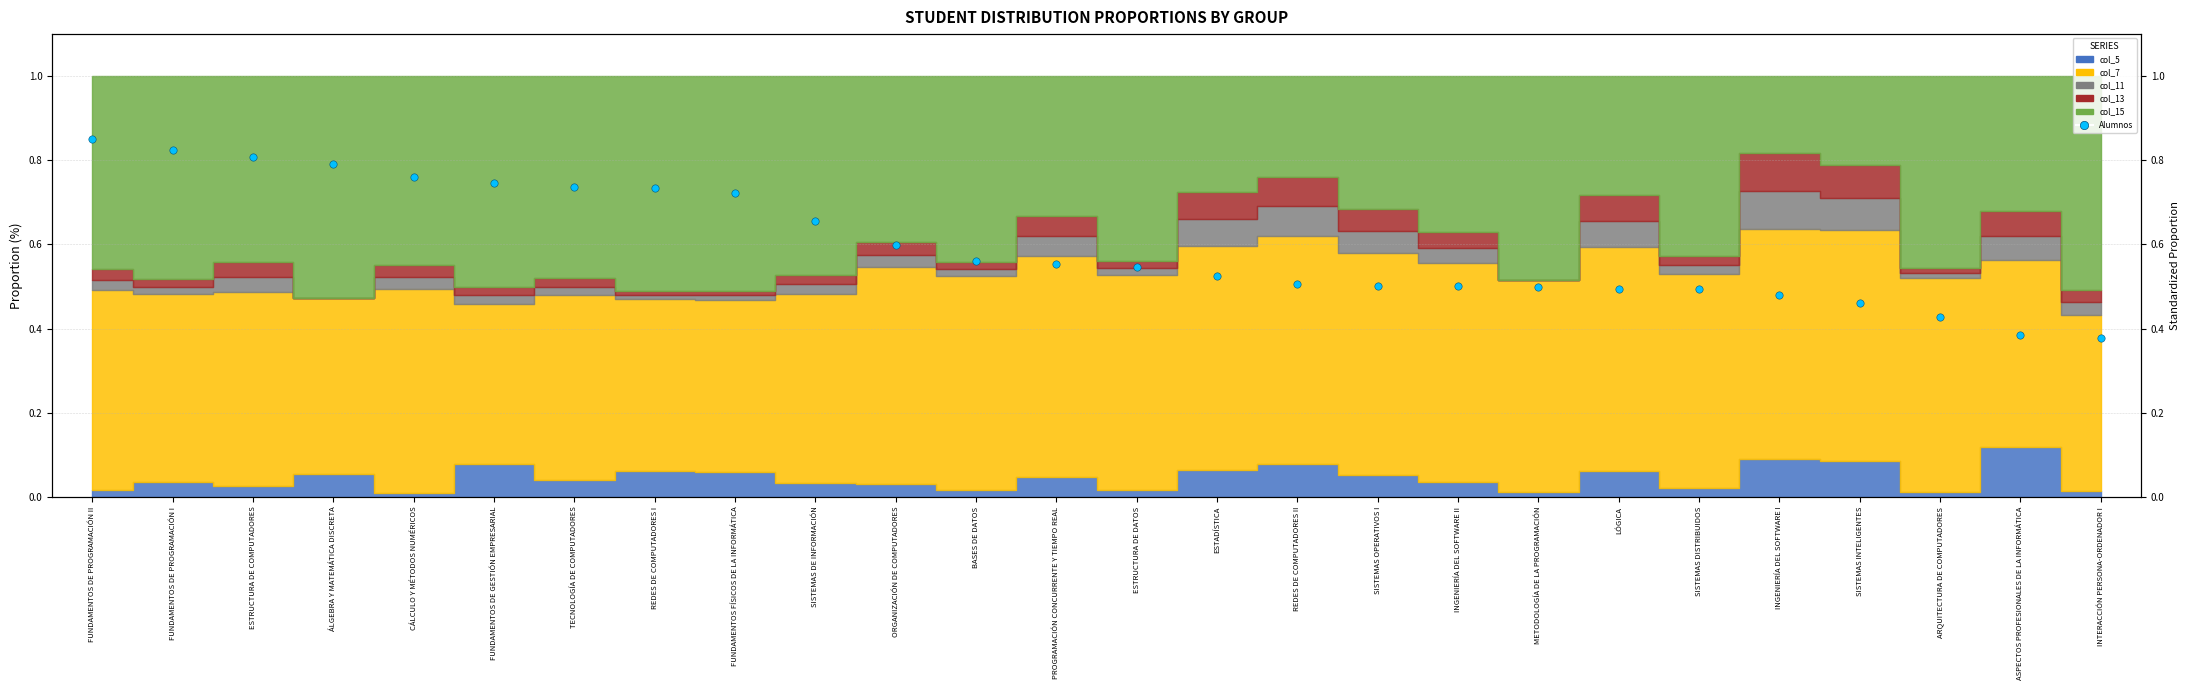

What is the change in value from SISTEMAS DE INFORMACIÓN to ASPECTOS PROFESIONALES DE LA INFORMÁTICA?

-0.3